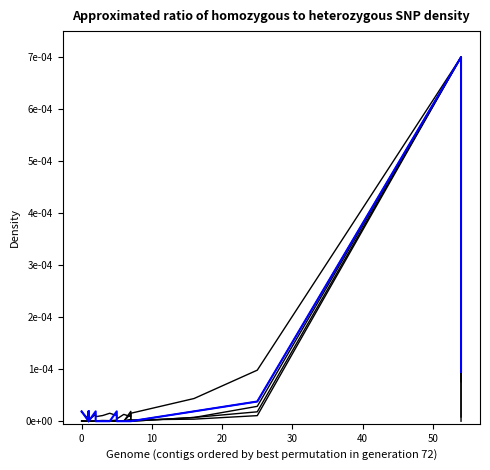

True or false: col_3 has a value of 0.0 at 18.

False